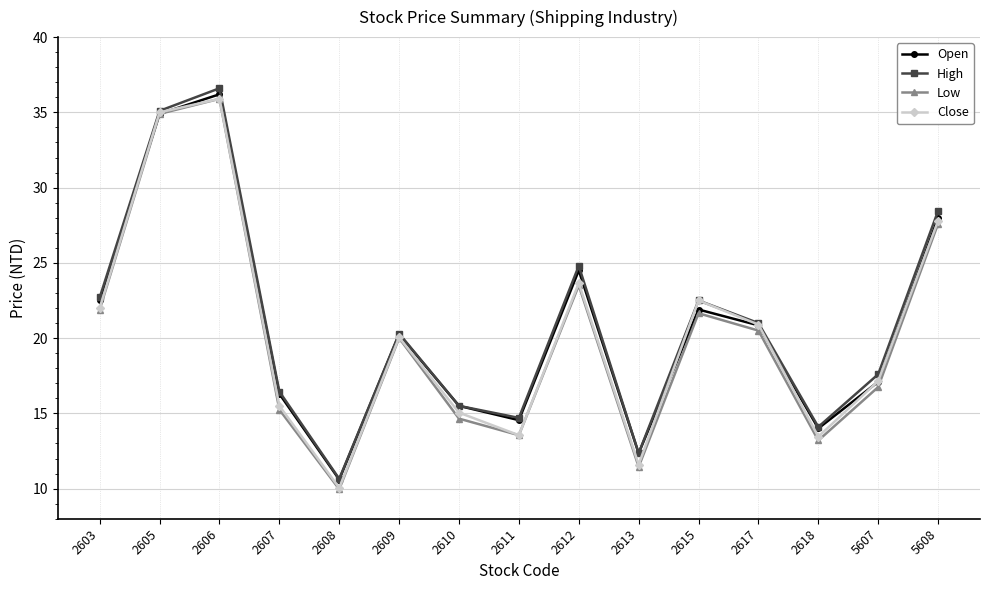

Which category has the lowest value in the Open series?

2608